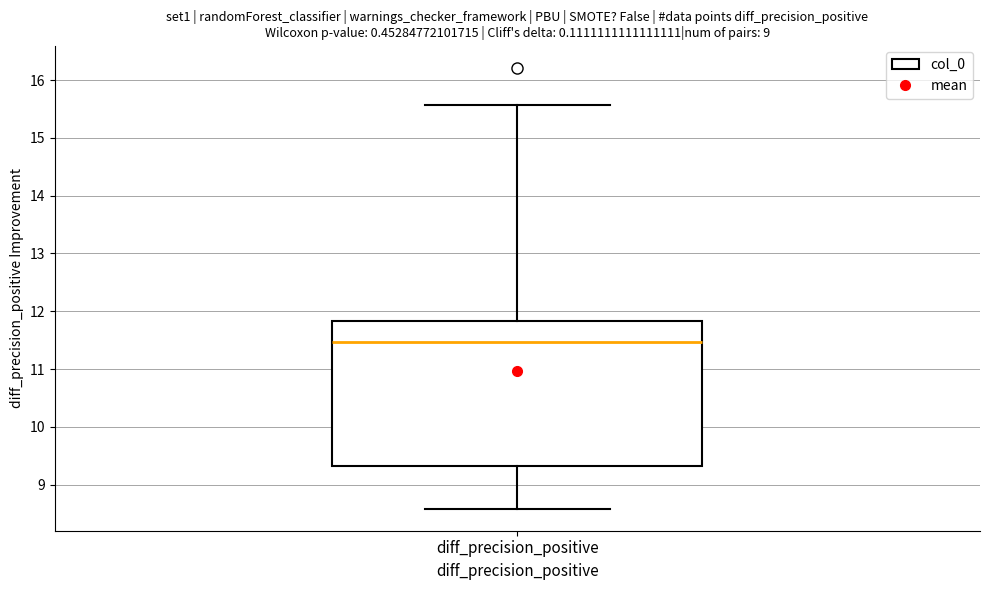

Where does the upper whisker of the box for diff_precision_positive end on the y-axis? The values are not printed on the chart, so give them approximately, as read against the axis.

15.6